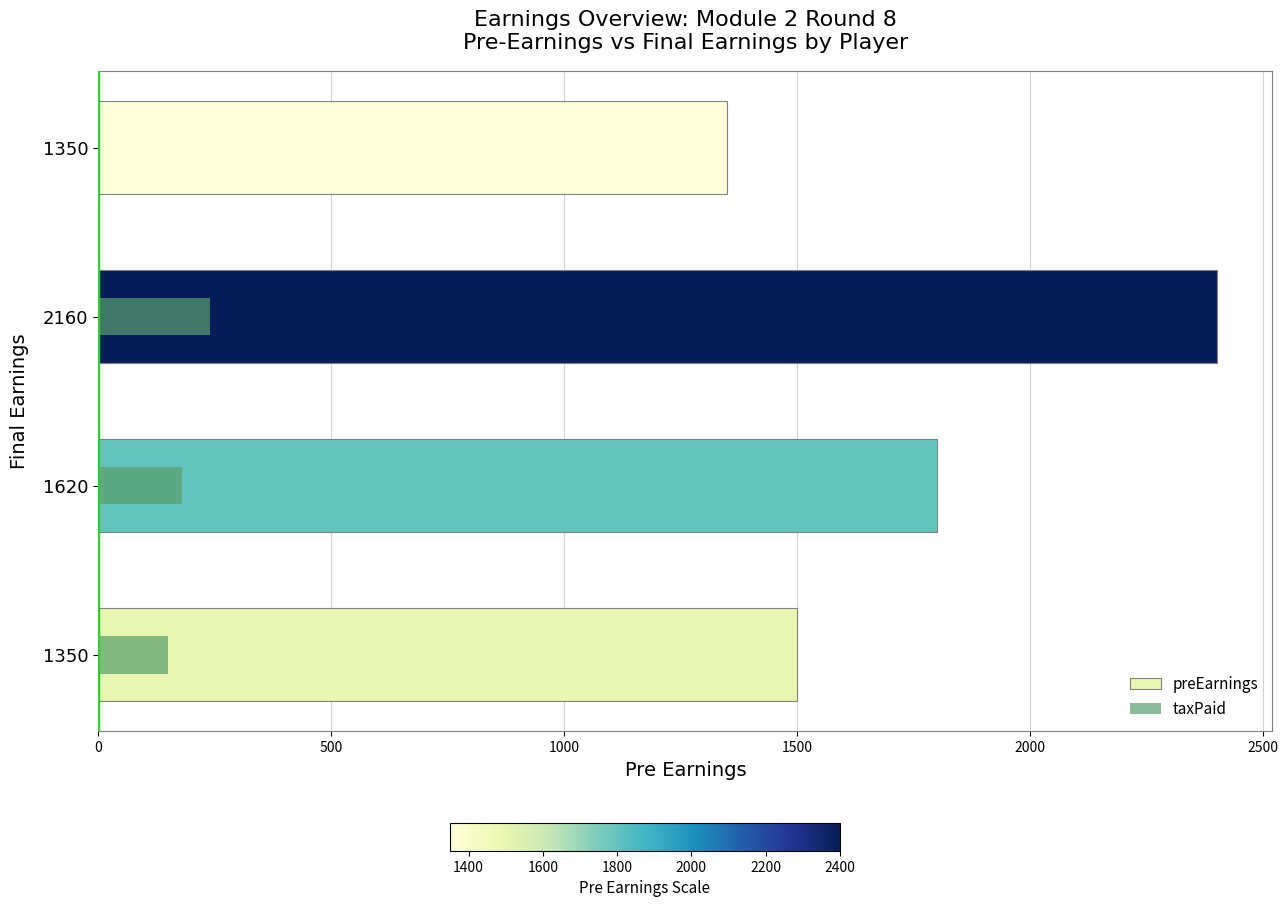

What is the value of the preEarnings bar at the 3rd from the left?

2400